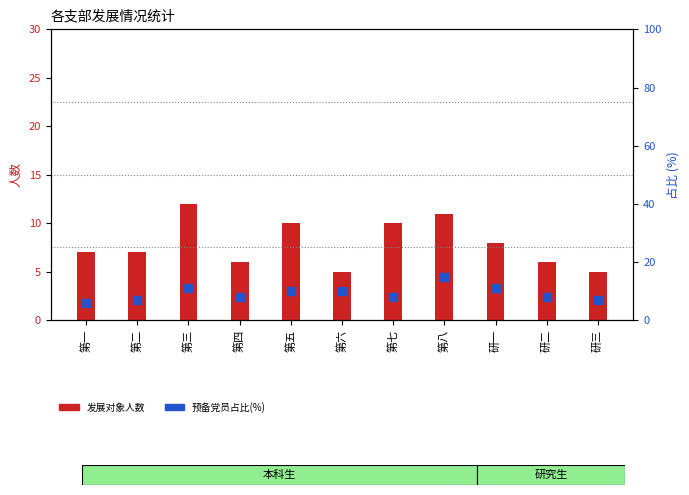

Is the value of 预备党员占比(%) at 第三 greater than the value of 发展对象人数 at 研二?

Yes